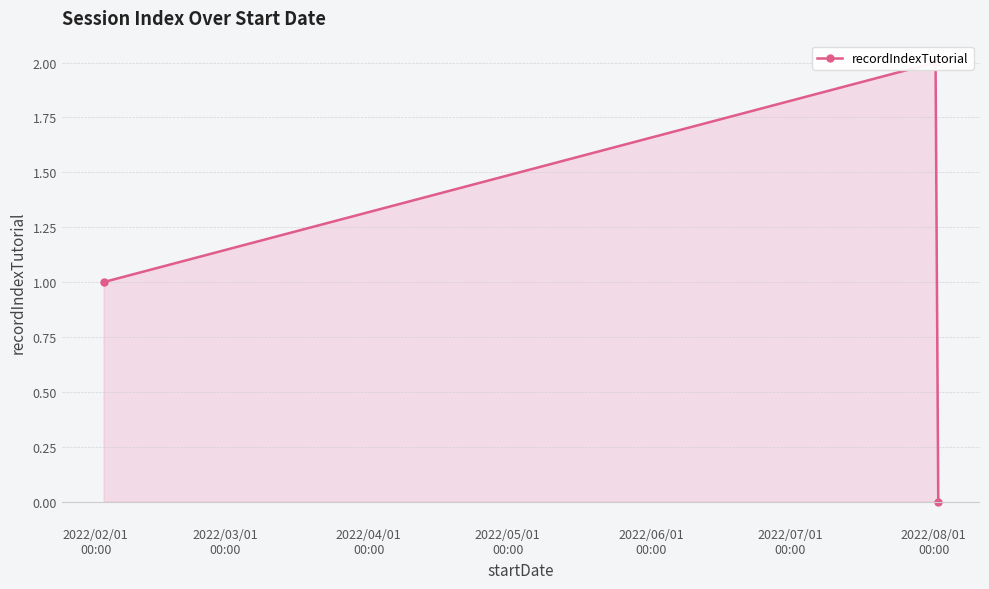

What is the average value?

1